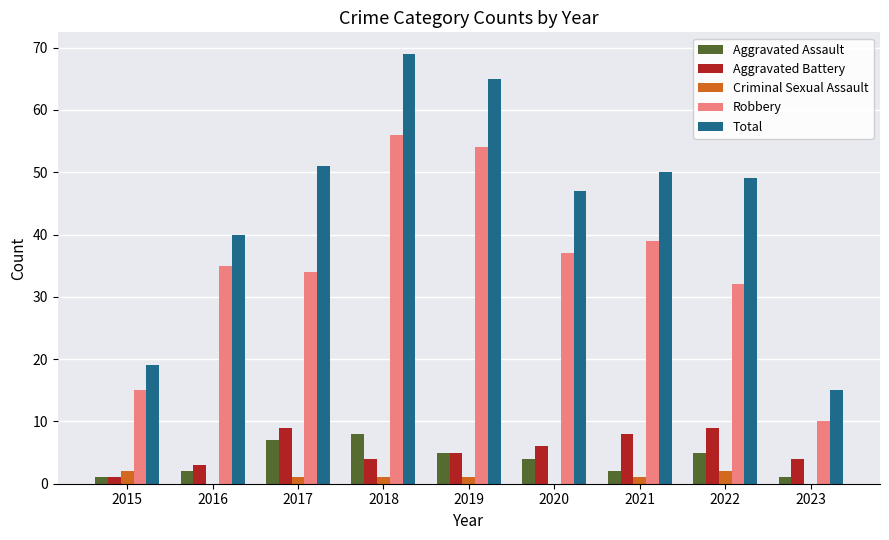

At which label is Total closest to 42?

2016